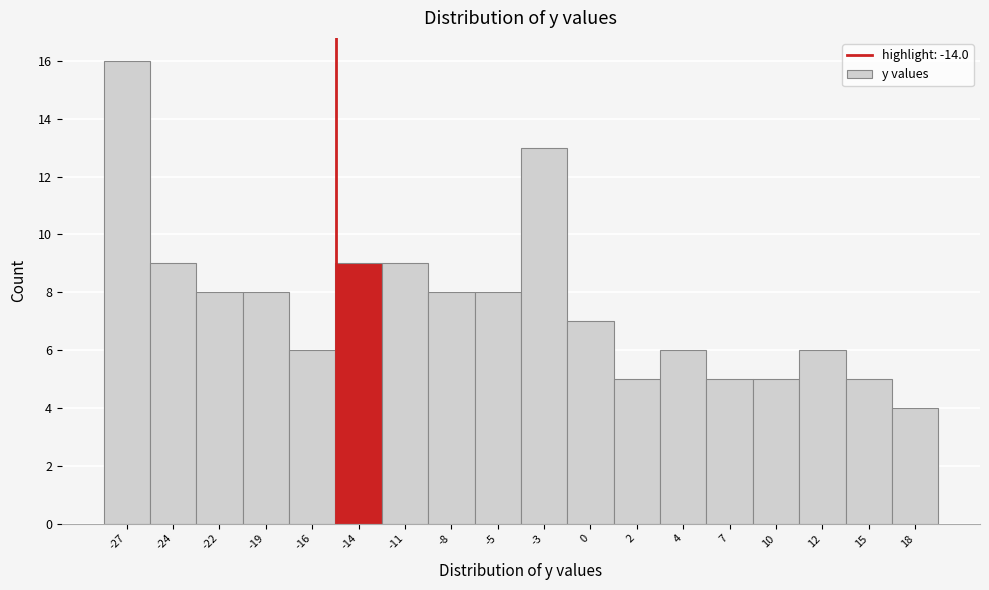

Reading right to left, list all the values displayed in this chart.

18=4	15=5	12=6	10=5	7=5	4=6	2=5	0=7	-3=13	-5=8	-8=8	-11=9	-14=9	-16=6	-19=8	-22=8	-24=9	-27=16